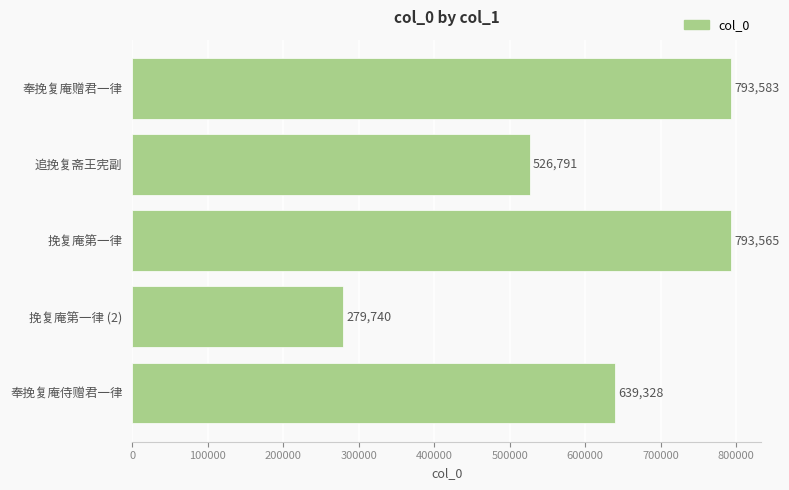

Does the chart contain stacked bars?

No